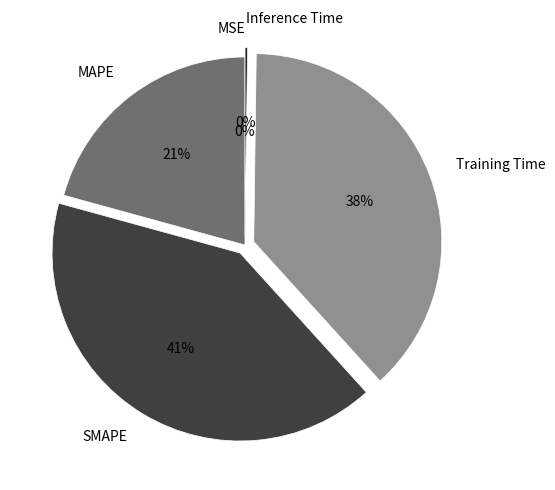

True or false: Training Time accounts for 26% of the total.

False